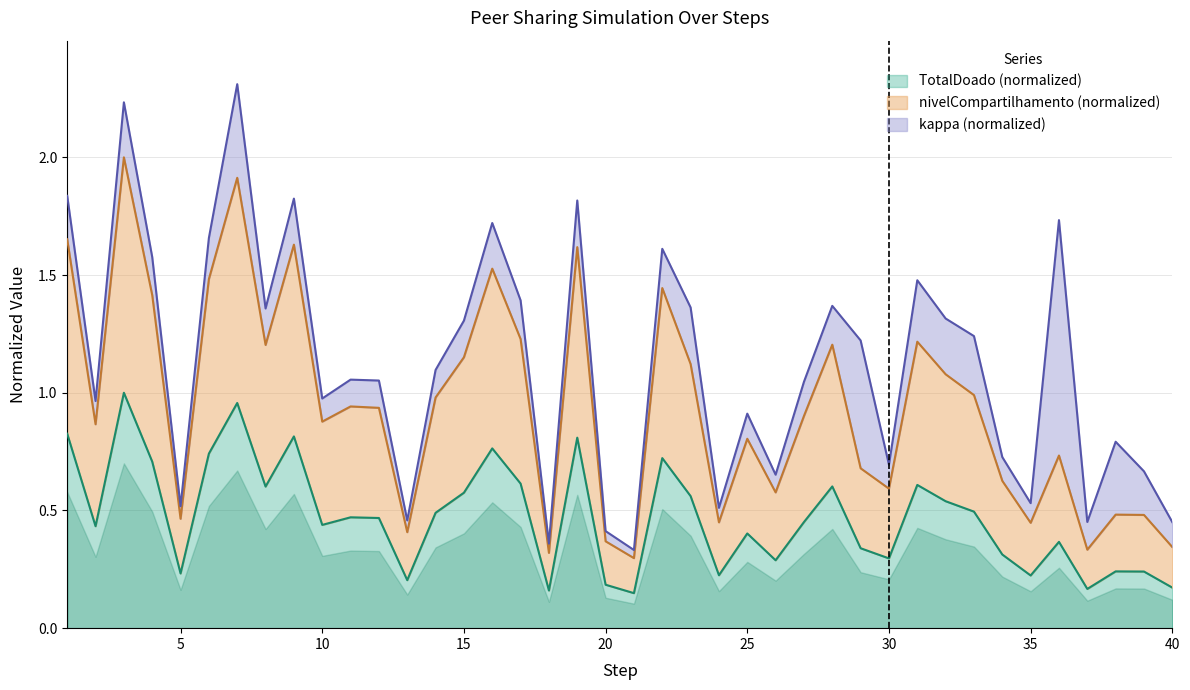

True or false: TotalDoado has a value of 0.2 at 14.

False